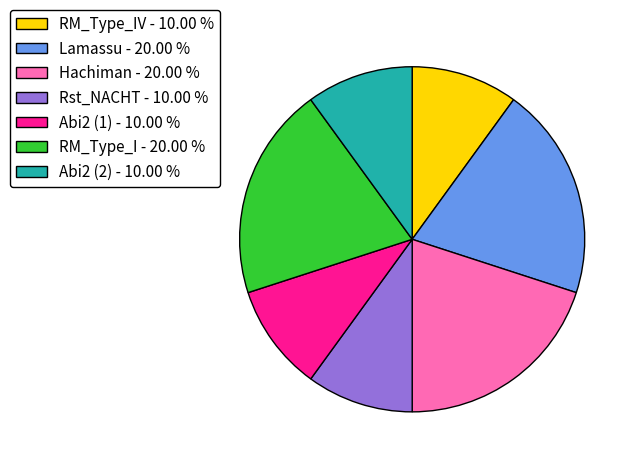

Which has a higher value, RM_Type_IV - 10.00 % or Hachiman - 20.00 %?

Hachiman - 20.00 %